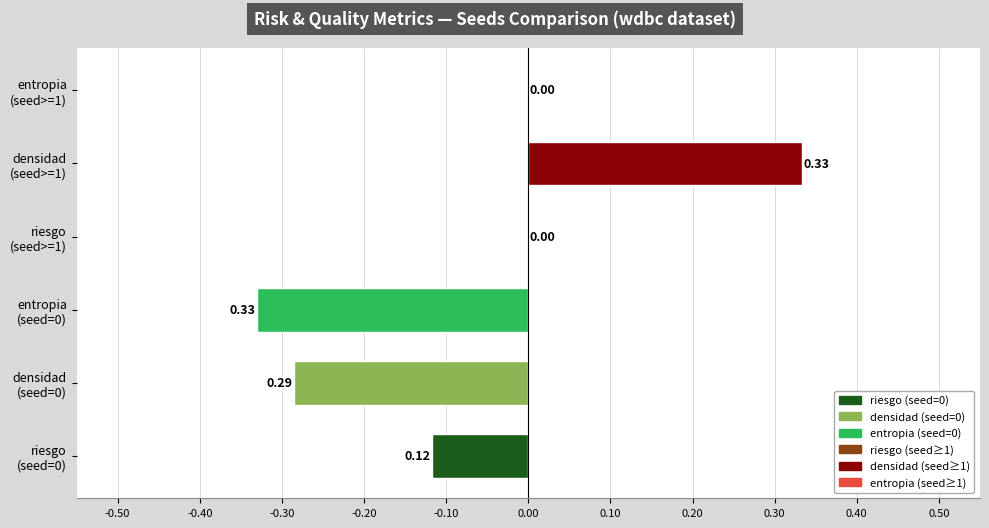

Does the chart contain stacked bars?

No